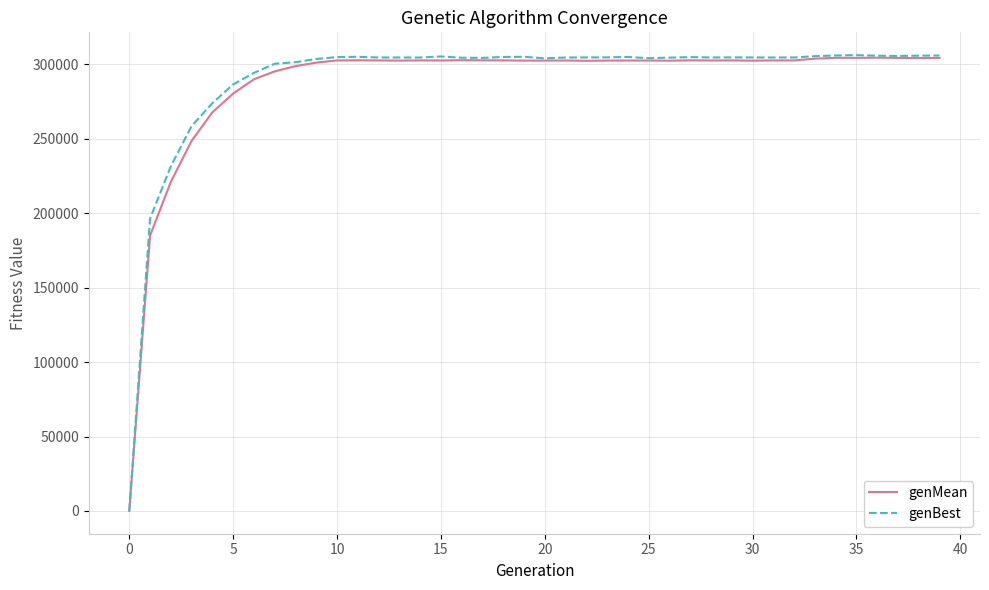

What is the maximum value for genBest?

306243.0